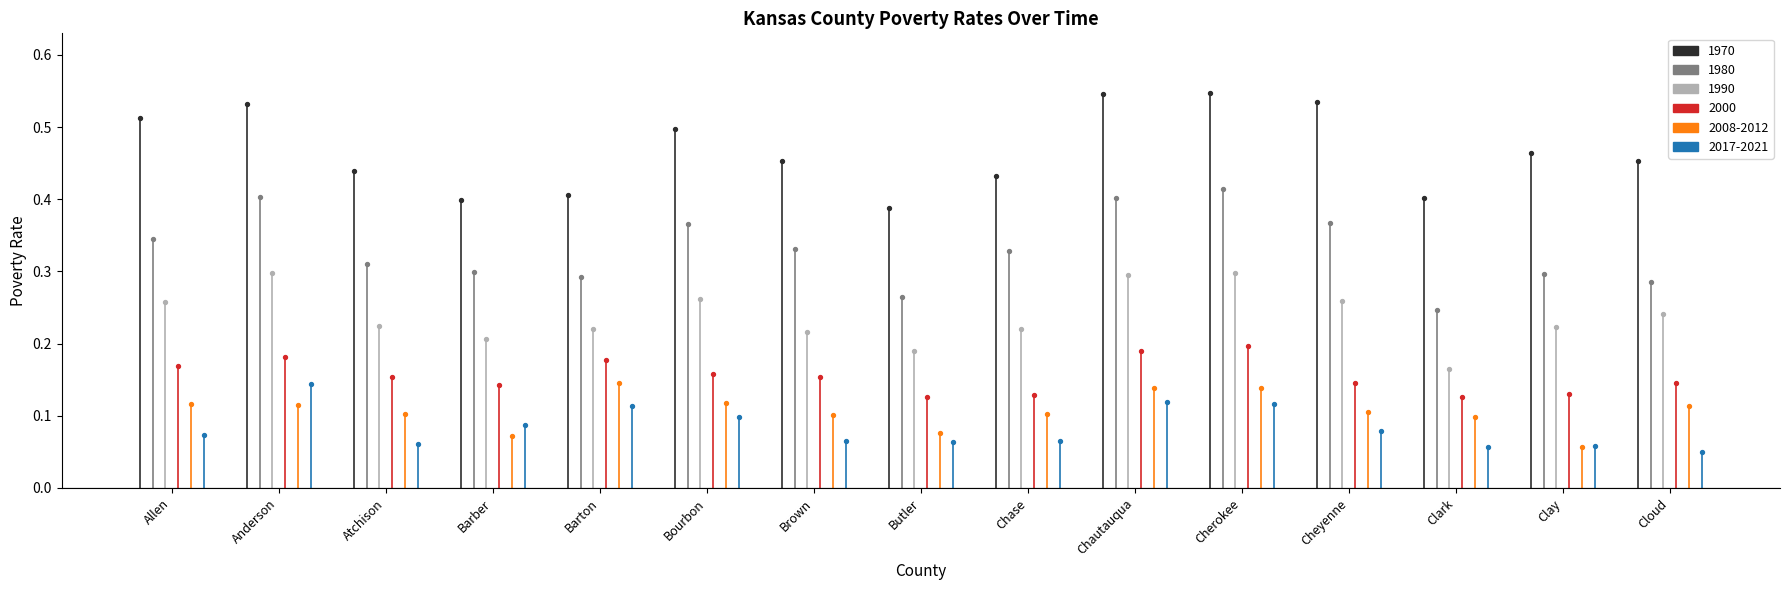

At how many categories does at least one series exceed 0?

15